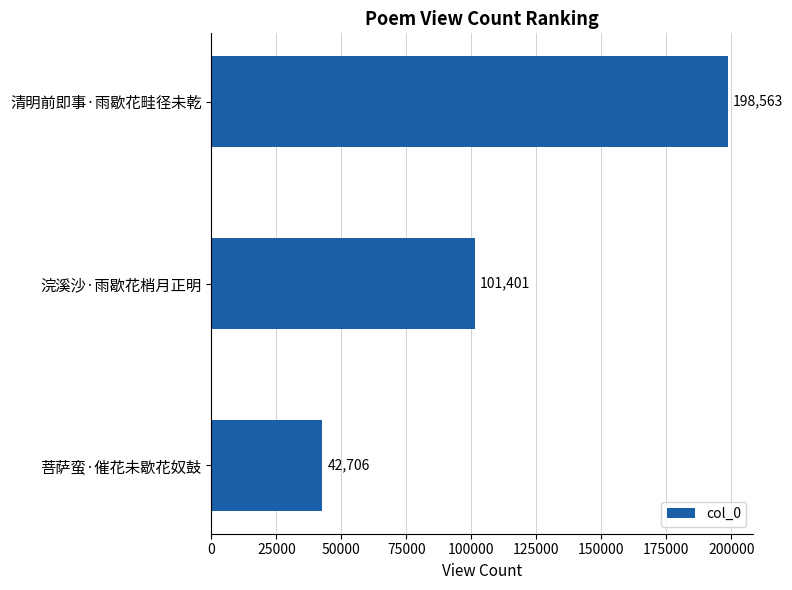

Reading top to bottom, list all the values displayed in this chart.

清明前即事·雨歇花畦径未乾=198563	浣溪沙·雨歇花梢月正明=101401	菩萨蛮·催花未歇花奴鼓=42706